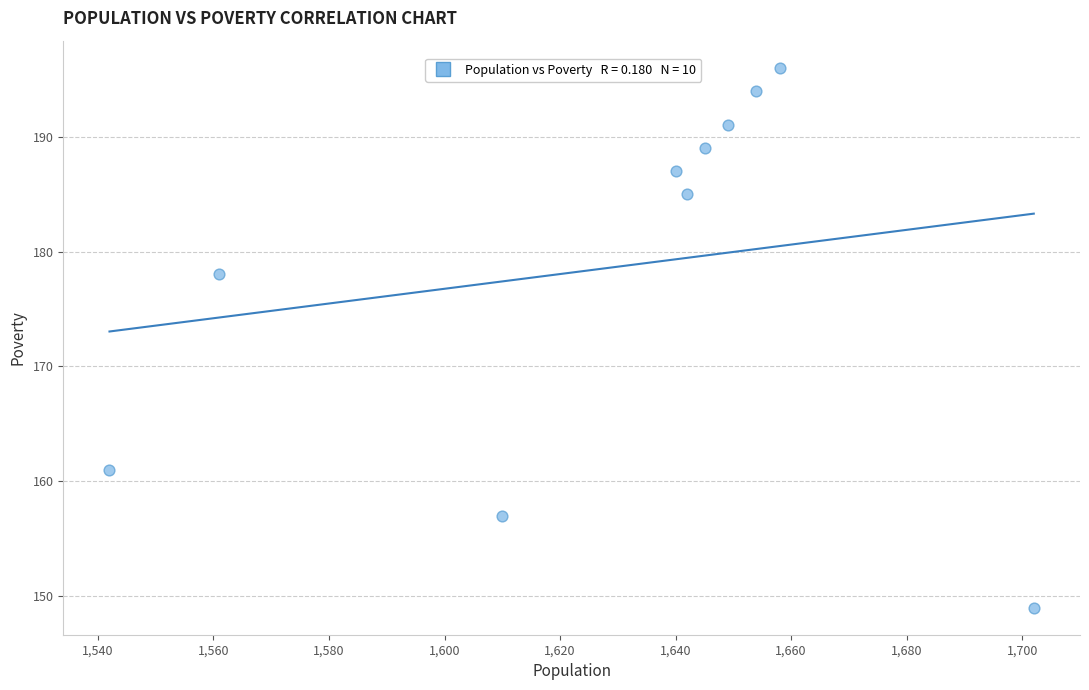

What Y value in the scatter plot is closest to 172?

178